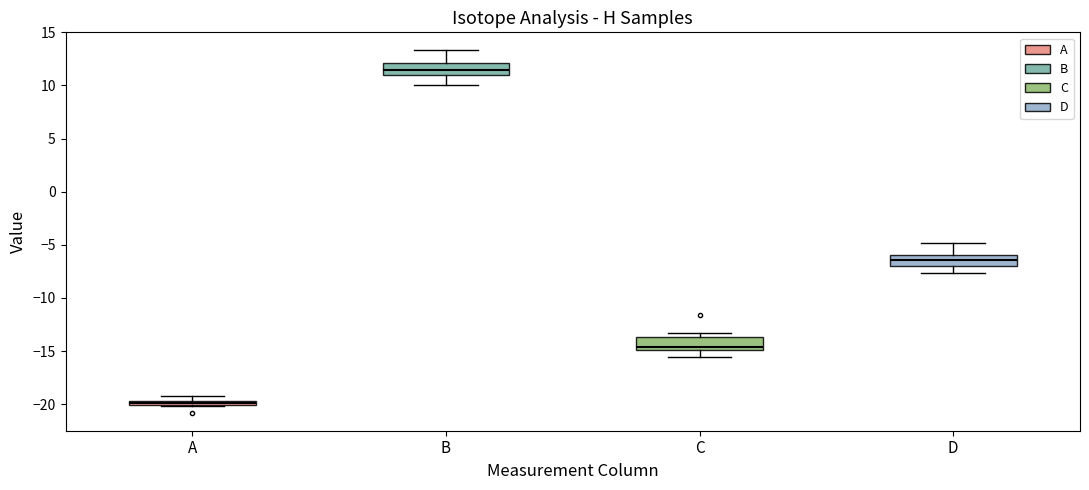

Which box's median line is the lowest?

A